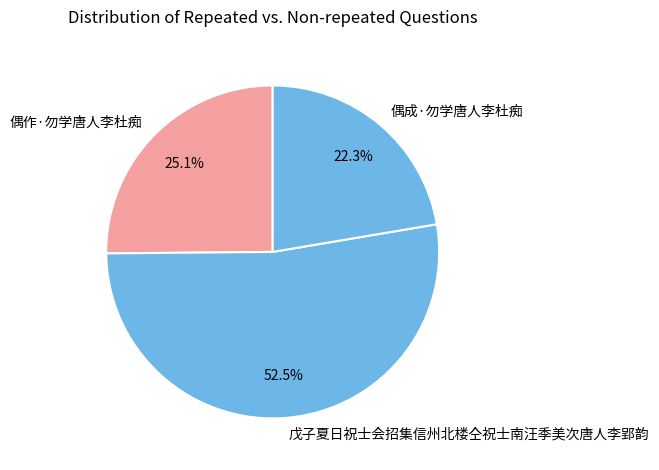

How many slices are in this pie chart?

3